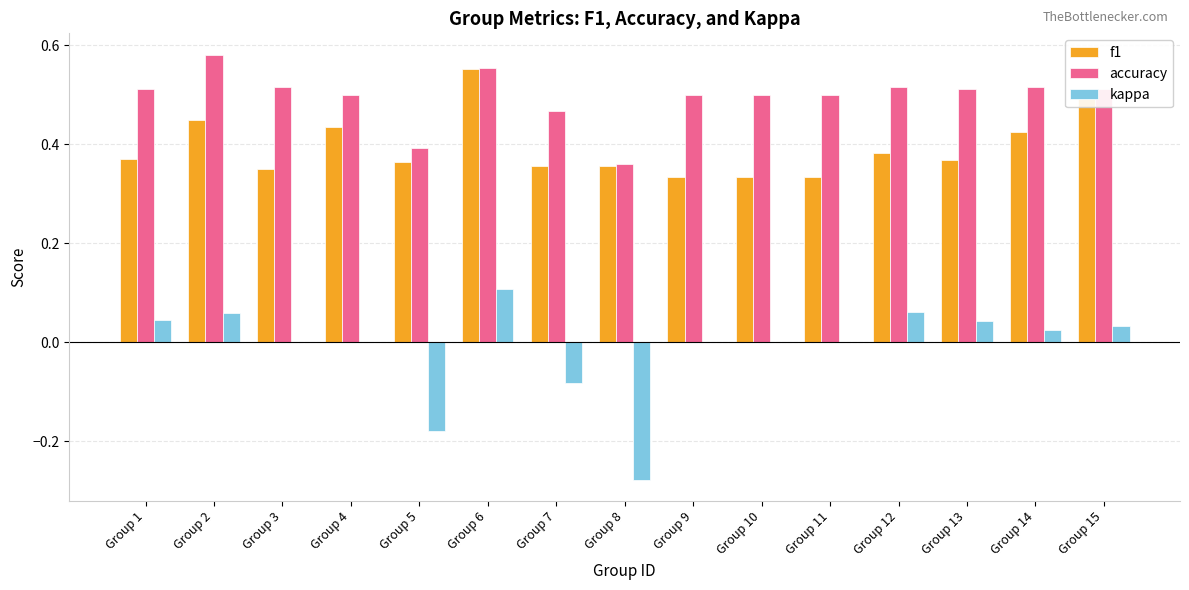

Which series has the largest total across all categories?

accuracy